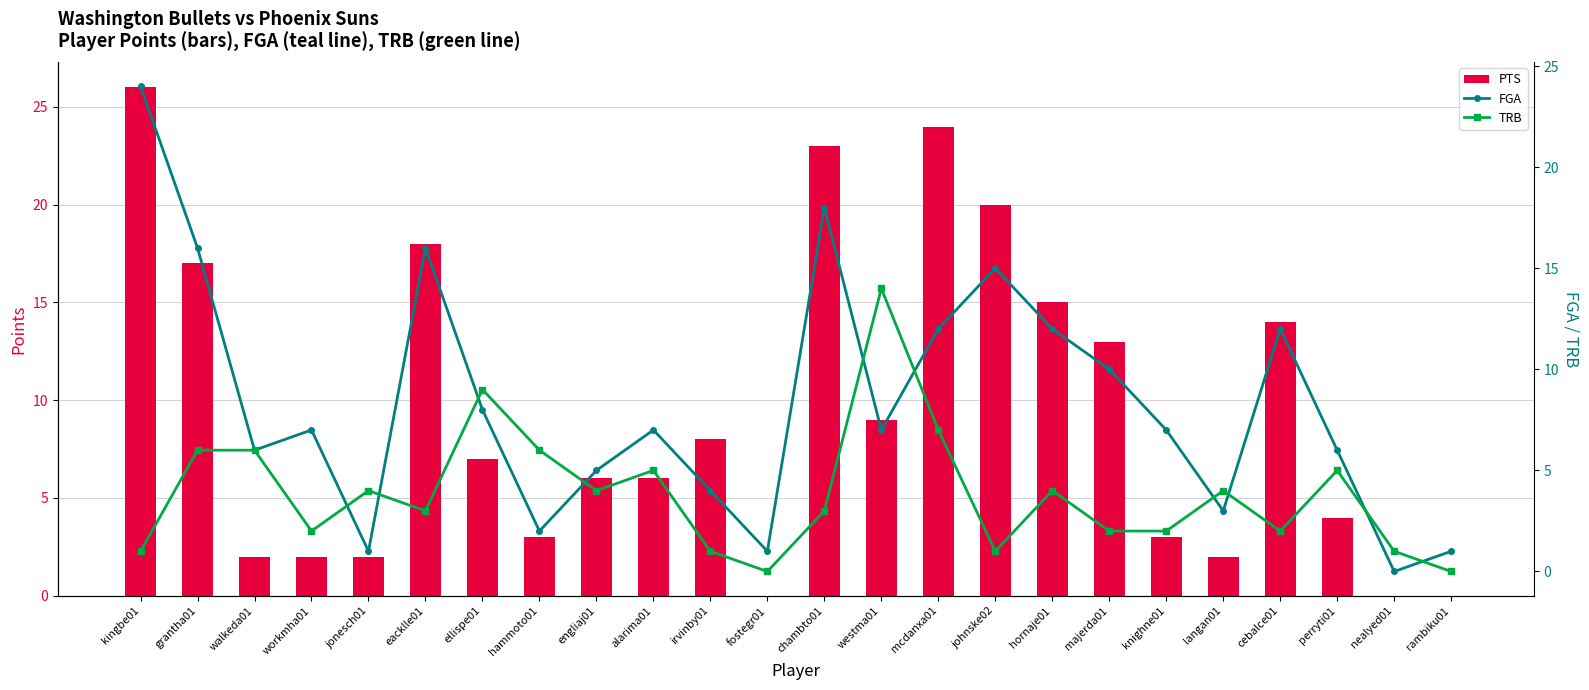

Which series has the largest range (max minus min)?

PTS